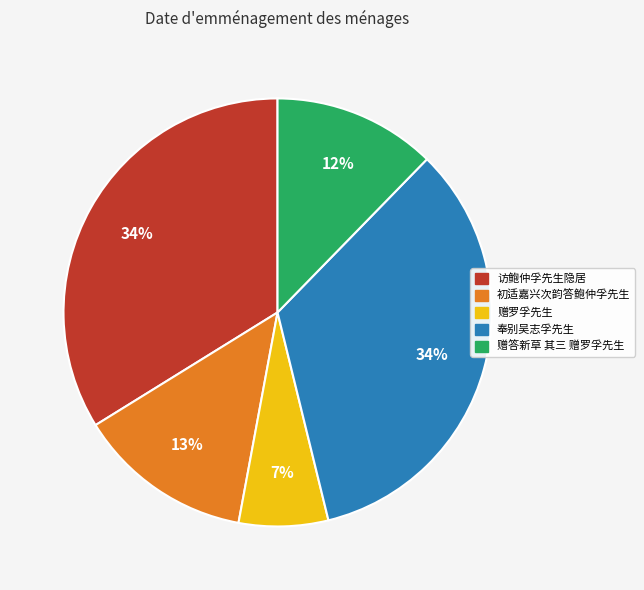

Which has a higher value, 初适嘉兴次韵答鲍仲孚先生 or 赠答新草 其三 赠罗孚先生?

初适嘉兴次韵答鲍仲孚先生